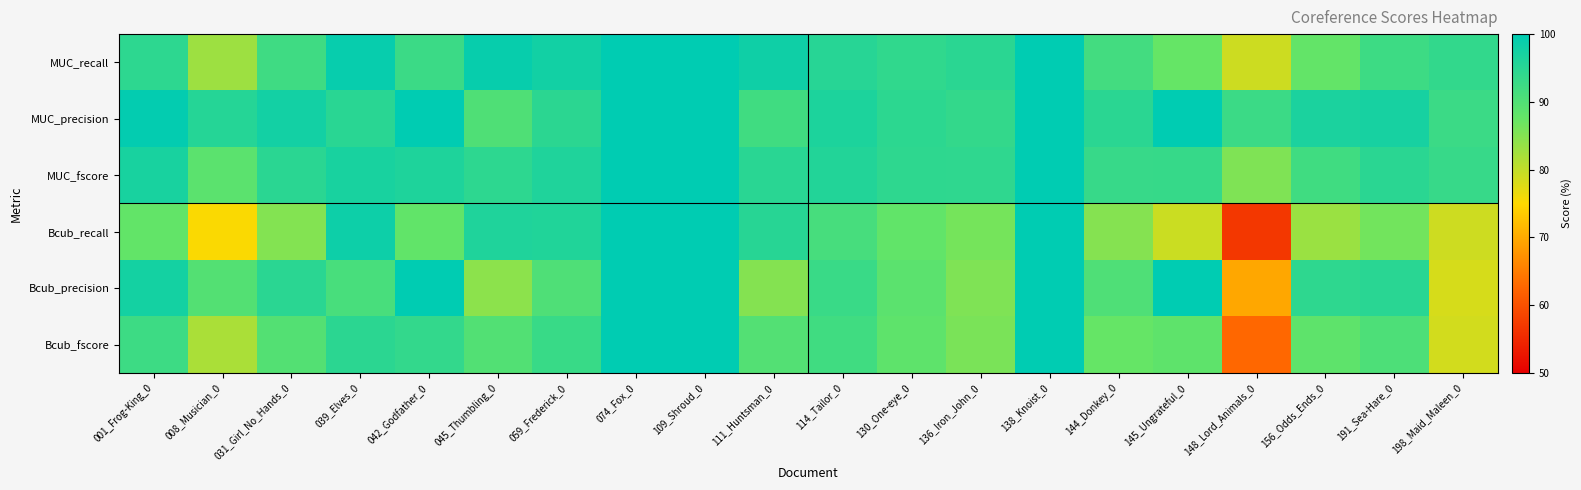

Reading right to left, list all the values displayed in this chart.

MUC_recall: 198_Maid_Maleen_0=93.8	191_Sea-Hare_0=92.4	156_Odds_Ends_0=87.9	148_Lord_Animals_0=79.2	145_Ungrateful_0=87.5	144_Donkey_0=91.7	138_Knoist_0=100.0	136_Iron_John_0=94.7	130_One-eye_0=94.0	114_Tailor_0=95.1	111_Huntsman_0=98.0	109_Shroud_0=100.0	074_Fox_0=100.0	059_Frederick_0=97.8	045_Thumbling_0=99.0	042_Godfather_0=92.8	039_Elves_0=99.1	031_Girl_No_Hands_0=92.2	008_Musician_0=83.0	001_Frog-King_0=94.4
MUC_precision: 198_Maid_Maleen_0=92.7	191_Sea-Hare_0=97.2	156_Odds_Ends_0=96.7	148_Lord_Animals_0=92.7	145_Ungrateful_0=100.0	144_Donkey_0=94.7	138_Knoist_0=100.0	136_Iron_John_0=93.6	130_One-eye_0=94.5	114_Tailor_0=96.5	111_Huntsman_0=92.0	109_Shroud_0=100.0	074_Fox_0=100.0	059_Frederick_0=94.5	045_Thumbling_0=90.2	042_Godfather_0=100.0	039_Elves_0=94.8	031_Girl_No_Hands_0=97.6	008_Musician_0=95.4	001_Frog-King_0=99.6
MUC_fscore: 198_Maid_Maleen_0=93.3	191_Sea-Hare_0=94.7	156_Odds_Ends_0=92.1	148_Lord_Animals_0=85.4	145_Ungrateful_0=93.3	144_Donkey_0=93.2	138_Knoist_0=100.0	136_Iron_John_0=94.2	130_One-eye_0=94.2	114_Tailor_0=95.8	111_Huntsman_0=94.9	109_Shroud_0=100.0	074_Fox_0=100.0	059_Frederick_0=96.1	045_Thumbling_0=94.4	042_Godfather_0=96.2	039_Elves_0=96.9	031_Girl_No_Hands_0=94.8	008_Musician_0=88.8	001_Frog-King_0=96.9
Bcub_recall: 198_Maid_Maleen_0=79.1	191_Sea-Hare_0=86.4	156_Odds_Ends_0=83.2	148_Lord_Animals_0=56.8	145_Ungrateful_0=79.2	144_Donkey_0=84.9	138_Knoist_0=100.0	136_Iron_John_0=86.2	130_One-eye_0=88.0	114_Tailor_0=91.3	111_Huntsman_0=95.1	109_Shroud_0=100.0	074_Fox_0=100.0	059_Frederick_0=96.0	045_Thumbling_0=96.1	042_Godfather_0=88.1	039_Elves_0=98.3	031_Girl_No_Hands_0=85.1	008_Musician_0=75.4	001_Frog-King_0=87.9
Bcub_precision: 198_Maid_Maleen_0=78.3	191_Sea-Hare_0=94.8	156_Odds_Ends_0=94.3	148_Lord_Animals_0=69.7	145_Ungrateful_0=100.0	144_Donkey_0=90.3	138_Knoist_0=100.0	136_Iron_John_0=85.4	130_One-eye_0=88.8	114_Tailor_0=92.9	111_Huntsman_0=85.0	109_Shroud_0=100.0	074_Fox_0=100.0	059_Frederick_0=90.3	045_Thumbling_0=84.4	042_Godfather_0=100.0	039_Elves_0=91.1	031_Girl_No_Hands_0=94.8	008_Musician_0=89.7	001_Frog-King_0=97.4
Bcub_fscore: 198_Maid_Maleen_0=78.7	191_Sea-Hare_0=90.4	156_Odds_Ends_0=88.4	148_Lord_Animals_0=62.6	145_Ungrateful_0=88.4	144_Donkey_0=87.5	138_Knoist_0=100.0	136_Iron_John_0=85.8	130_One-eye_0=88.4	114_Tailor_0=92.1	111_Huntsman_0=89.8	109_Shroud_0=100.0	074_Fox_0=100.0	059_Frederick_0=93.0	045_Thumbling_0=89.9	042_Godfather_0=93.7	039_Elves_0=94.5	031_Girl_No_Hands_0=89.7	008_Musician_0=81.9	001_Frog-King_0=92.4